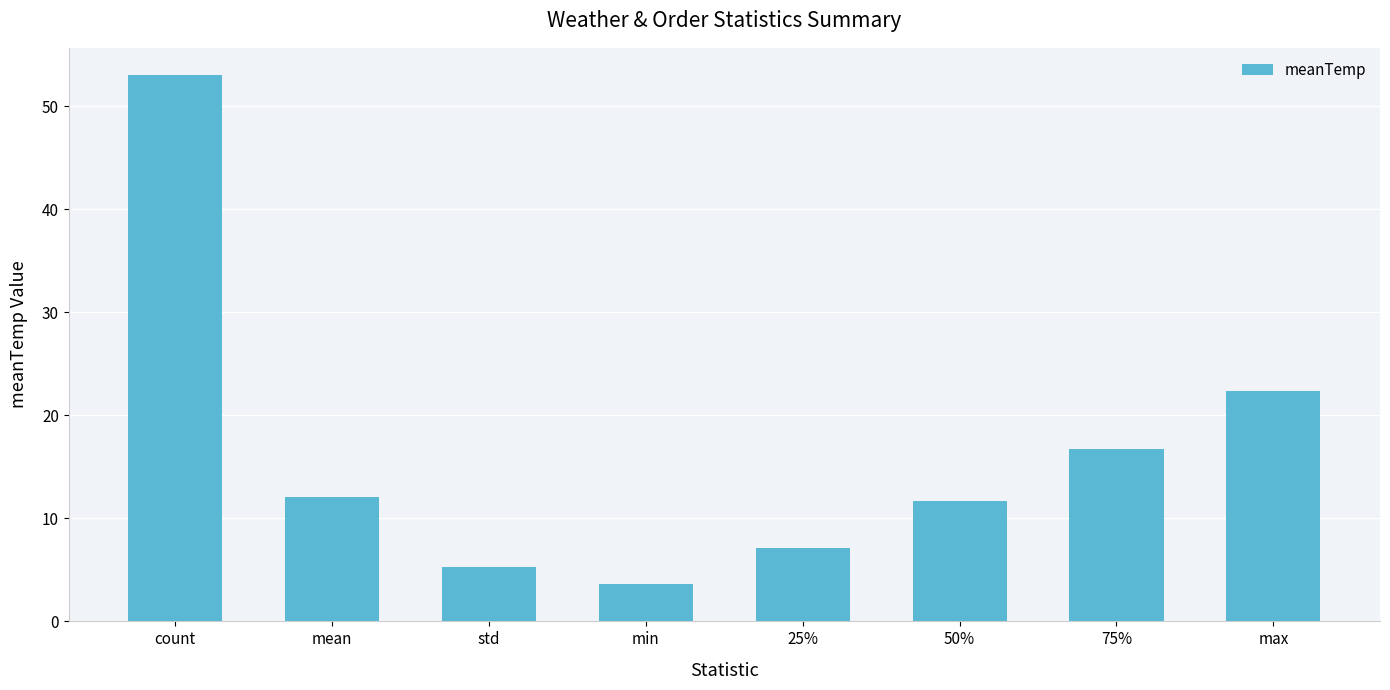

What is the ratio of the value at max to the value at 50%?

1.9